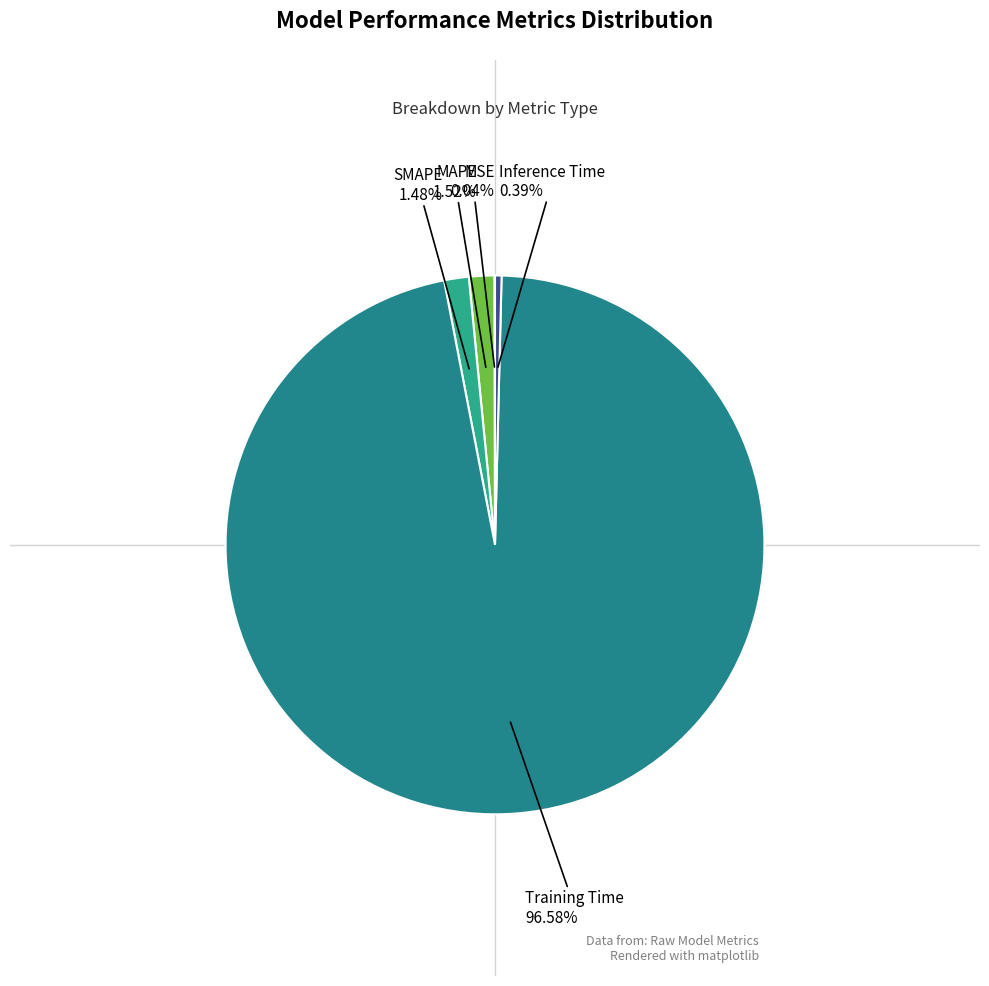

Which category has the biggest portion of the pie?

Training Time